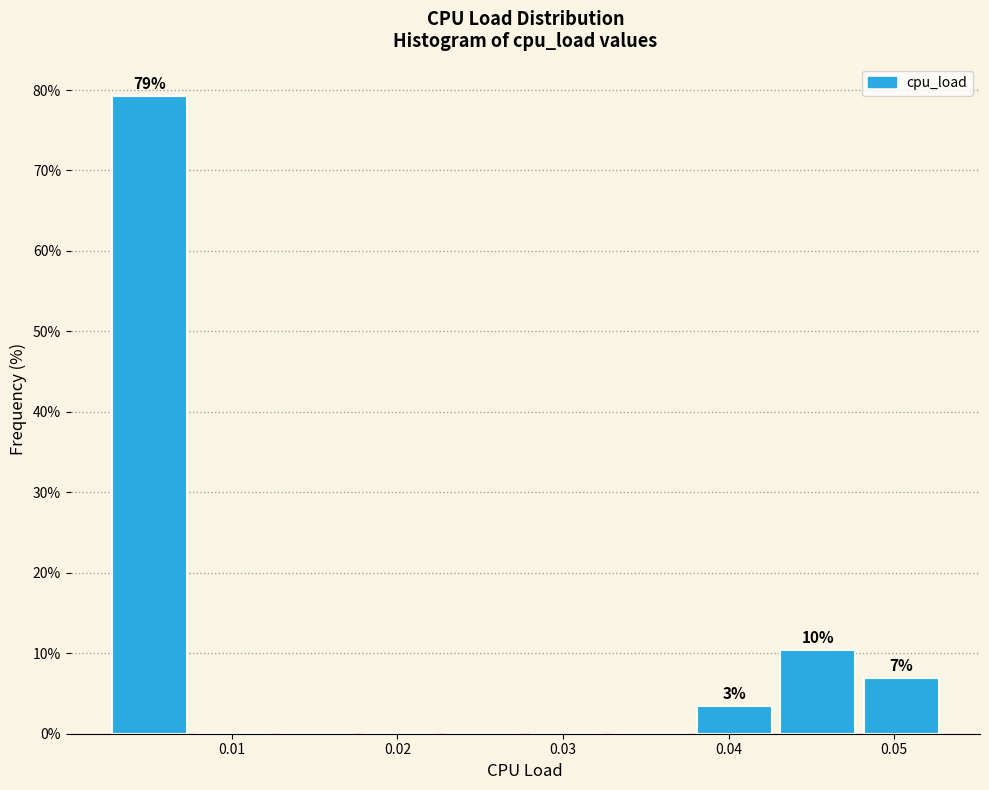

Over which range of the x-axis is the bar tallest?

0.003 to 0.008